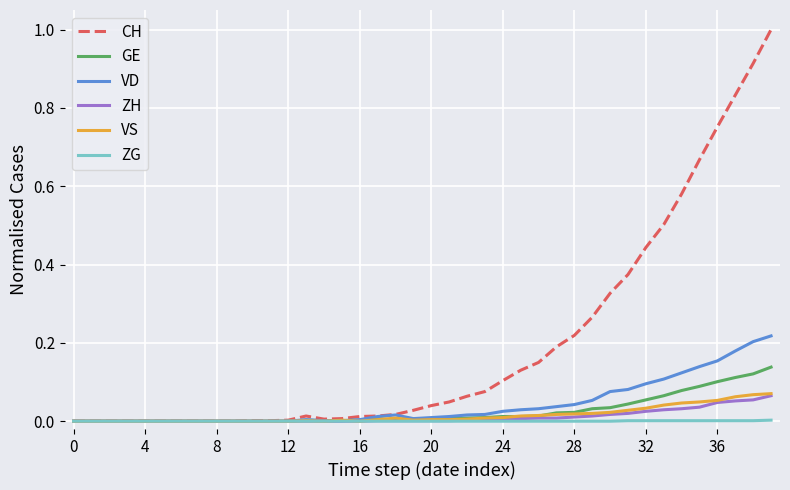

What is the maximum value shown in the chart?

1.0